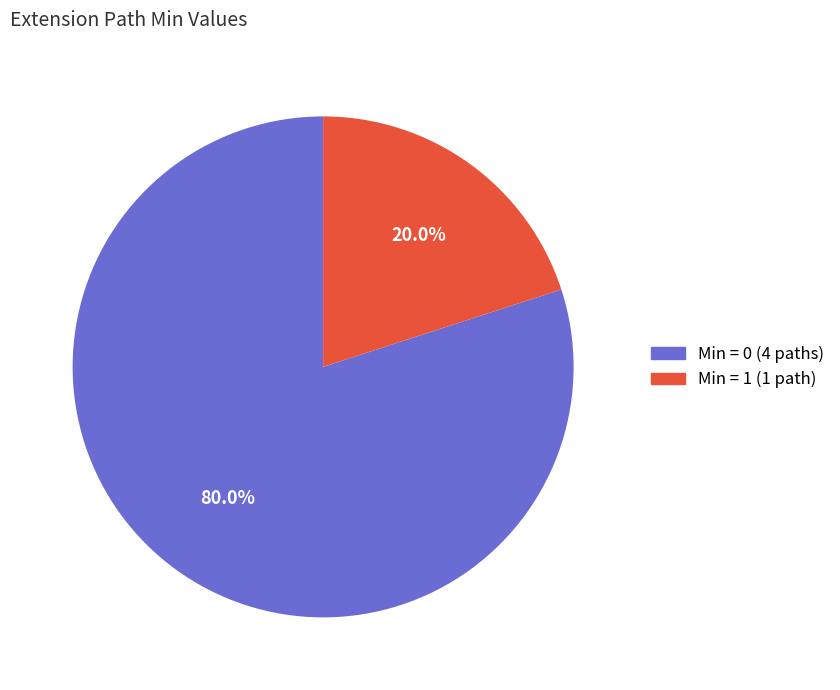

Does any single category account for the majority?

Yes